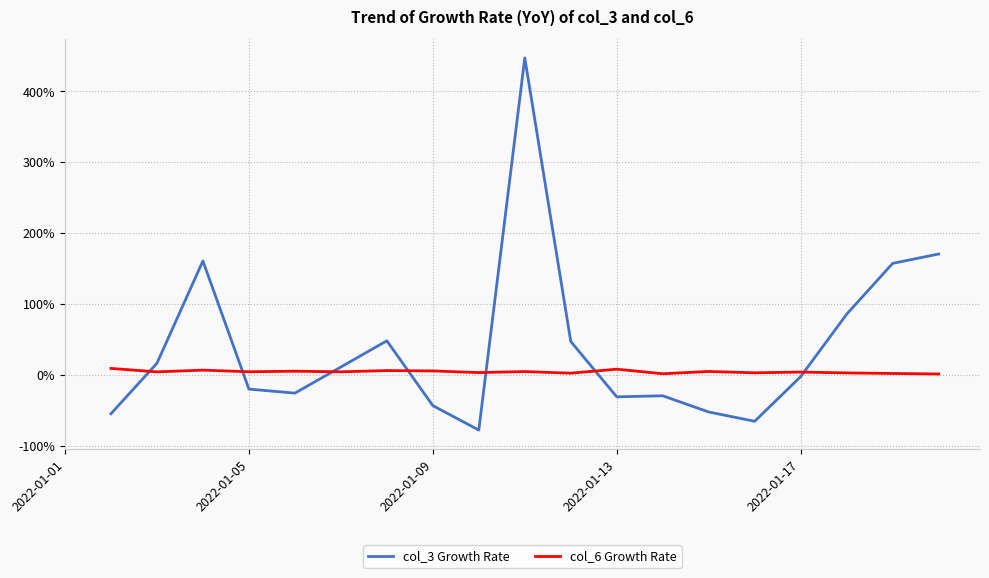

What is the value of the col_6 Growth Rate point at the 7th from the left?

4.0